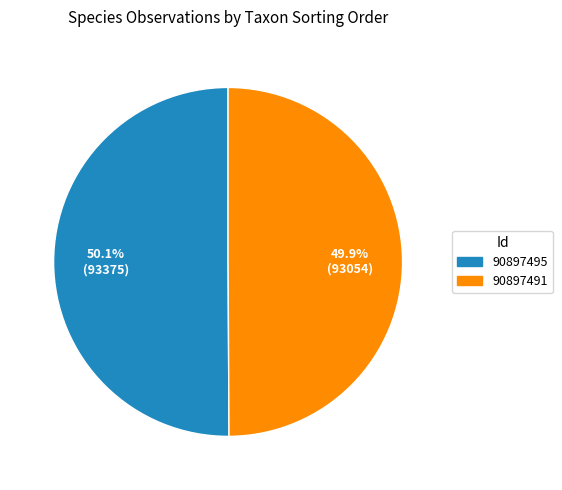

What percentage is the 90897491 slice, to the nearest percent?

50%